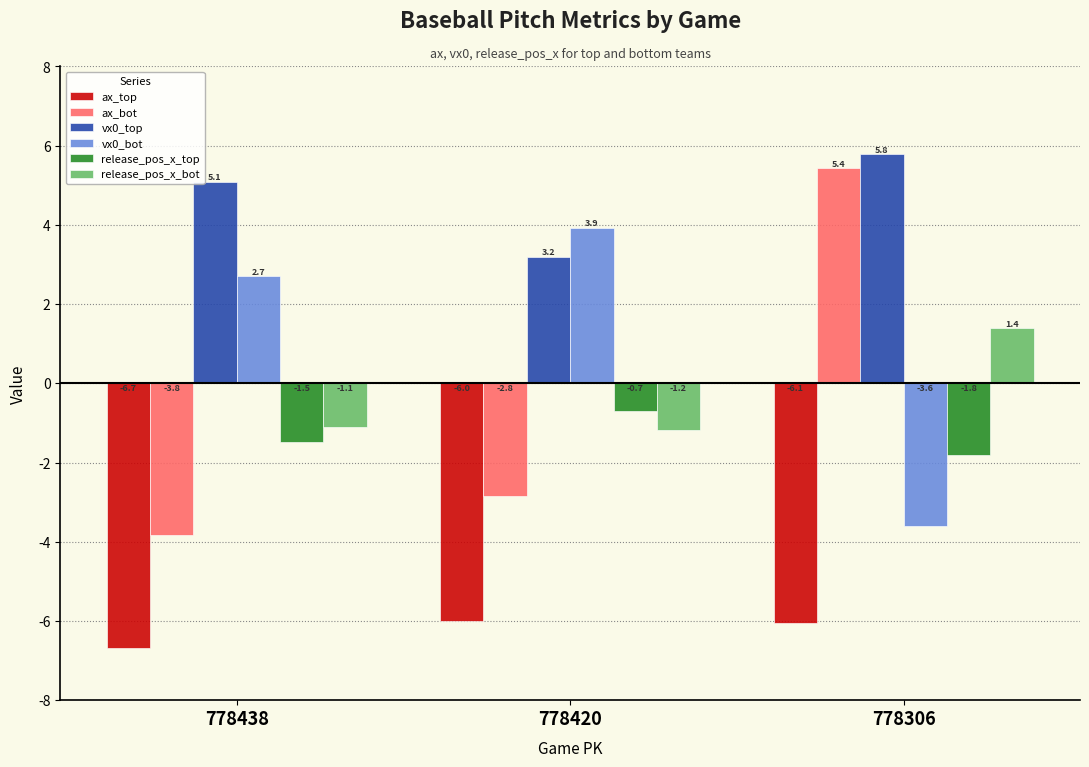

Are the bars horizontal?

No